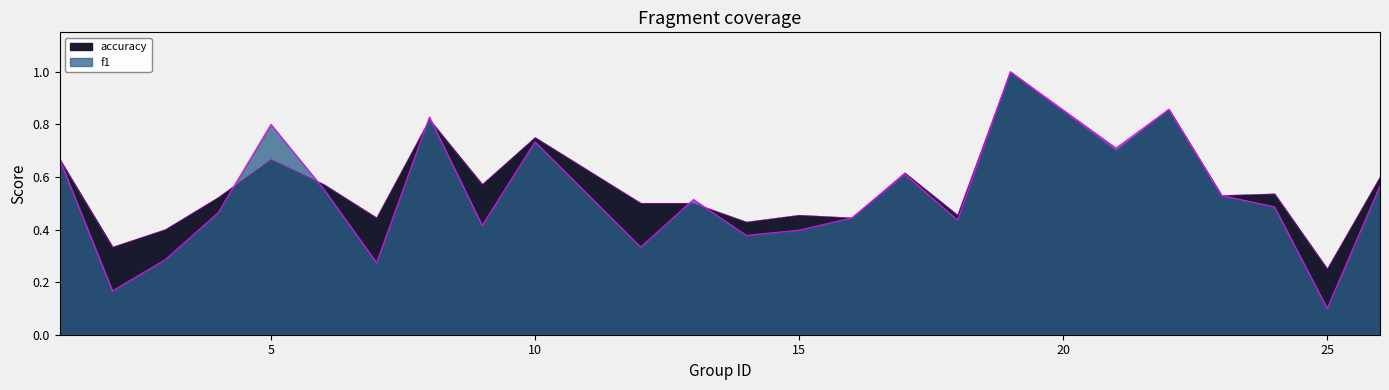

Which category has the highest value in the accuracy series?

19